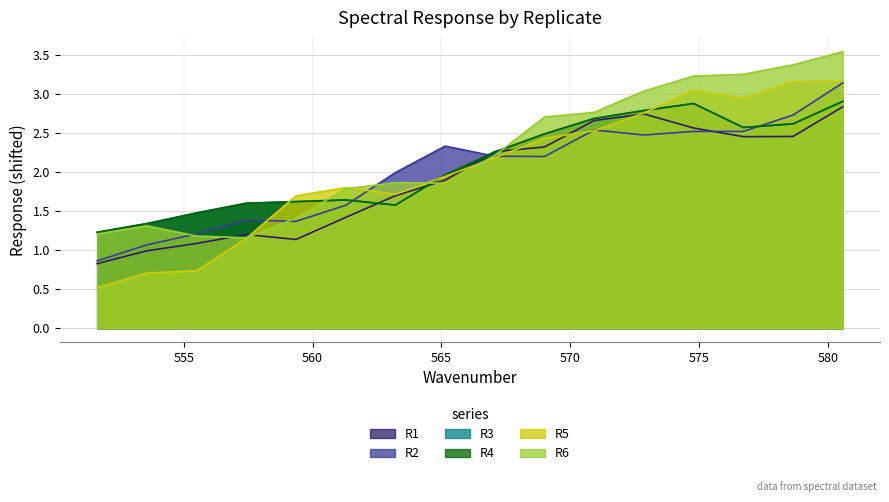

At how many categories does at least one series exceed 0?

16